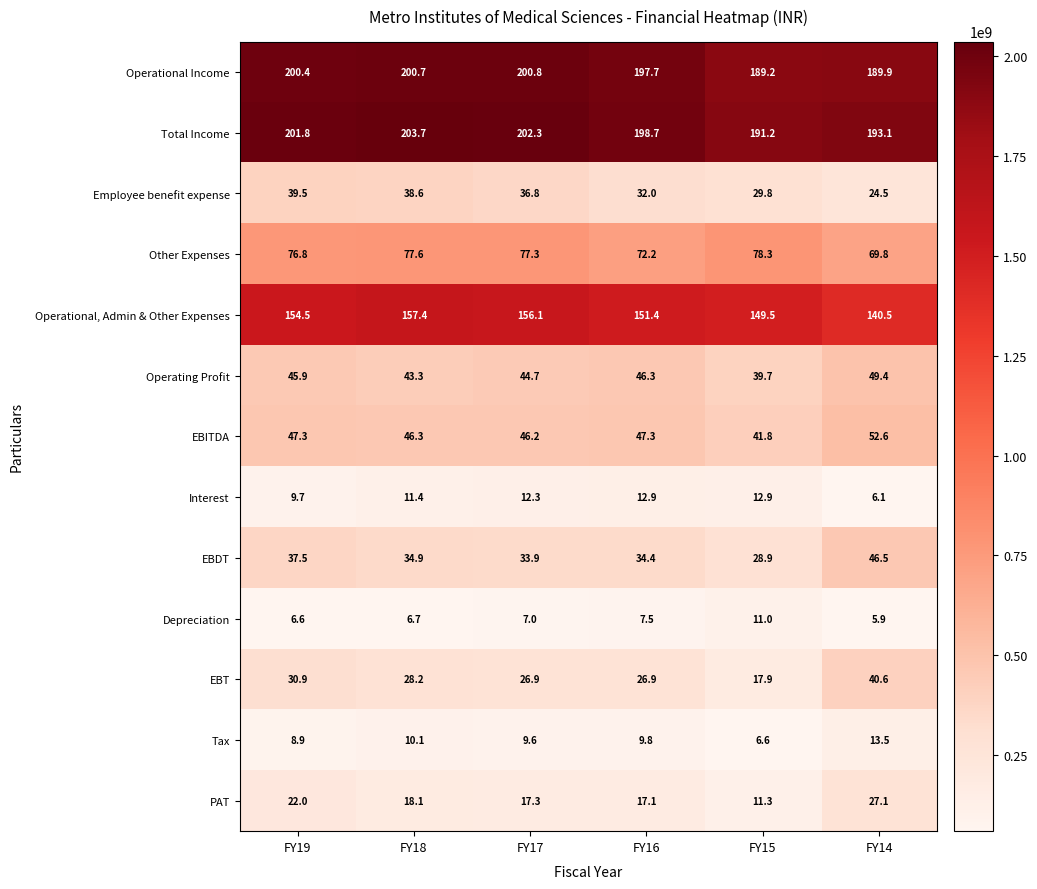

Is it true that Interest equals 9.7 at FY19?

True